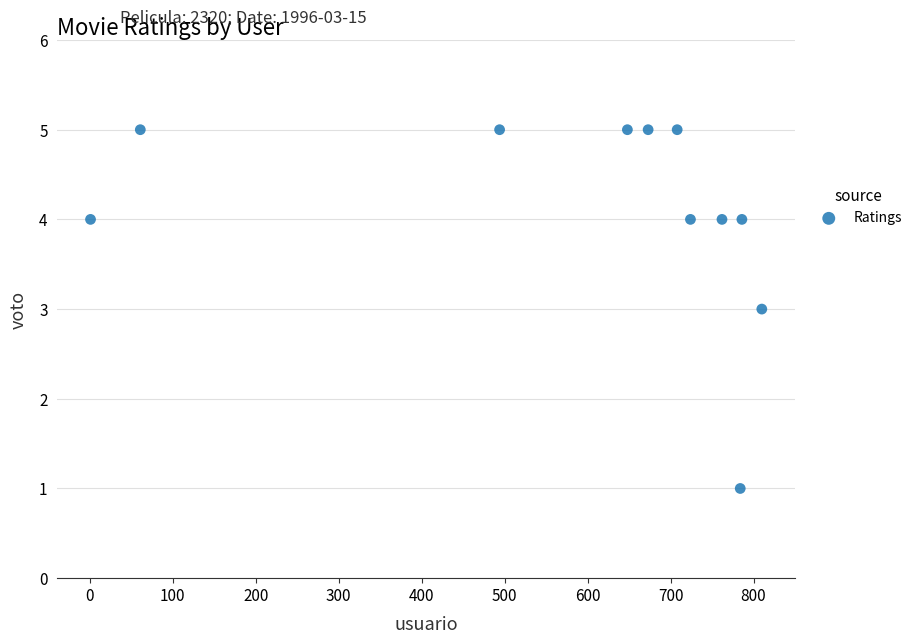

What is the average Y value?

4